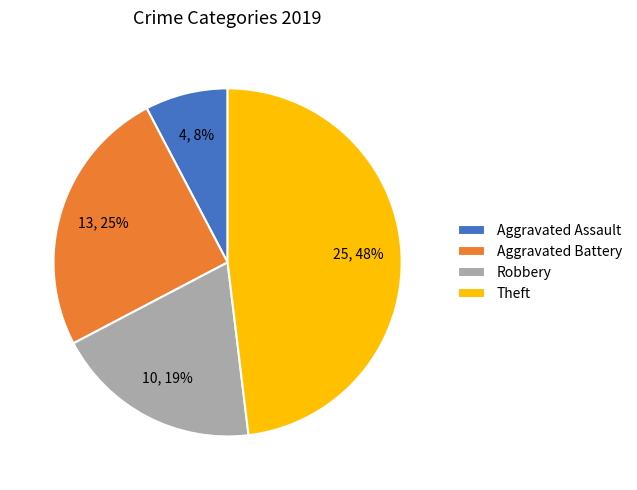

How many slices are in this pie chart?

4